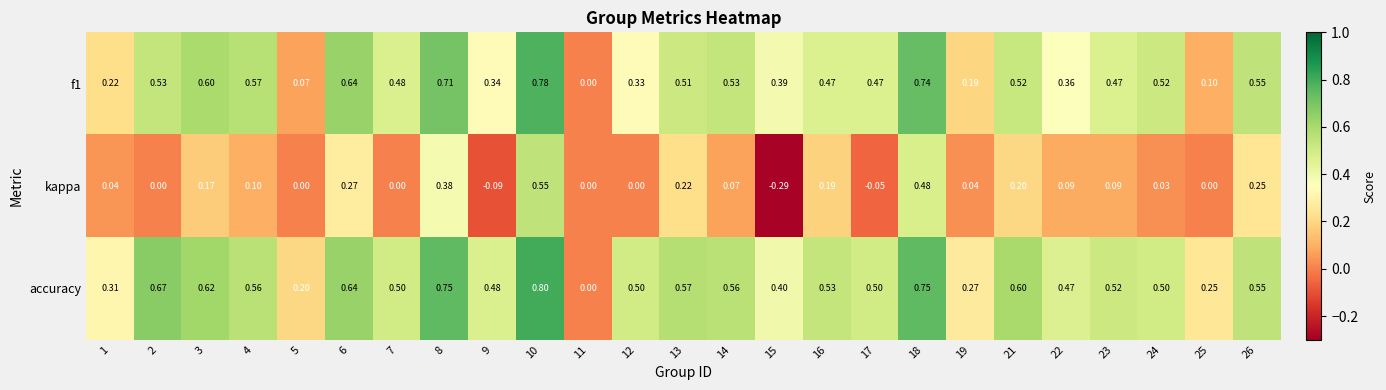

Is the value of f1 at 7 greater than the value of kappa at 16?

Yes